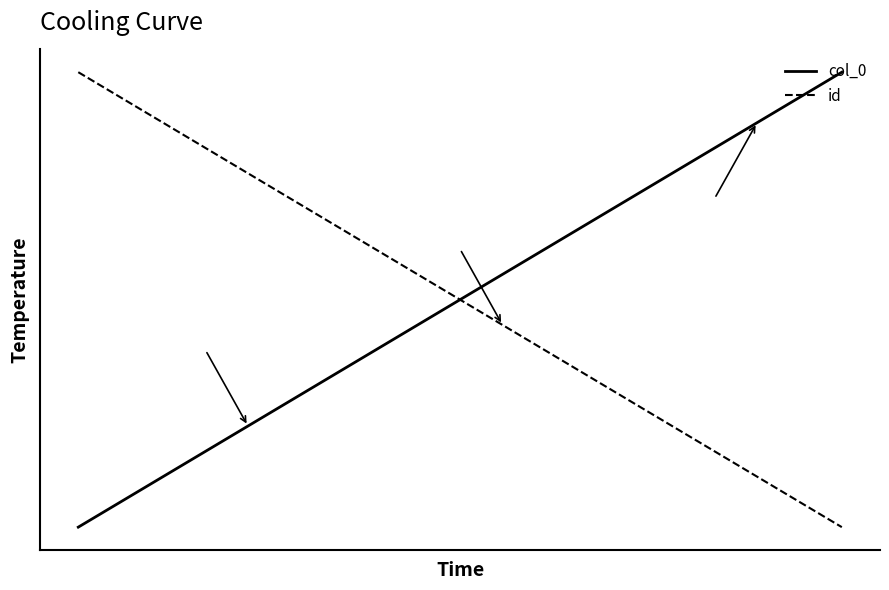

Does the chart have visible grid lines?

No